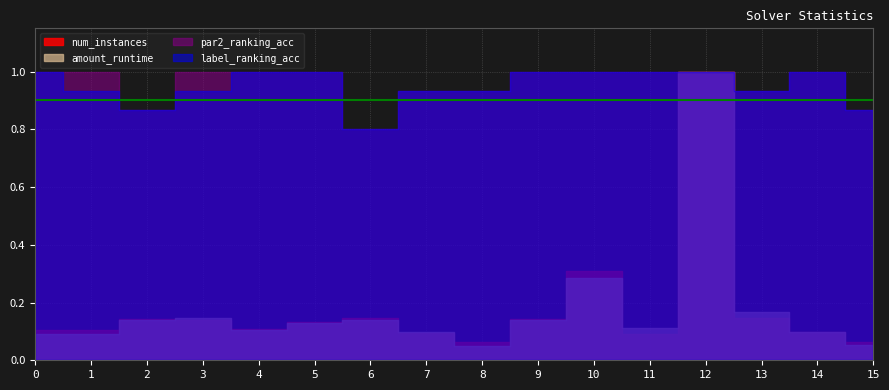

Where is the first local maximum for amount_runtime?

3